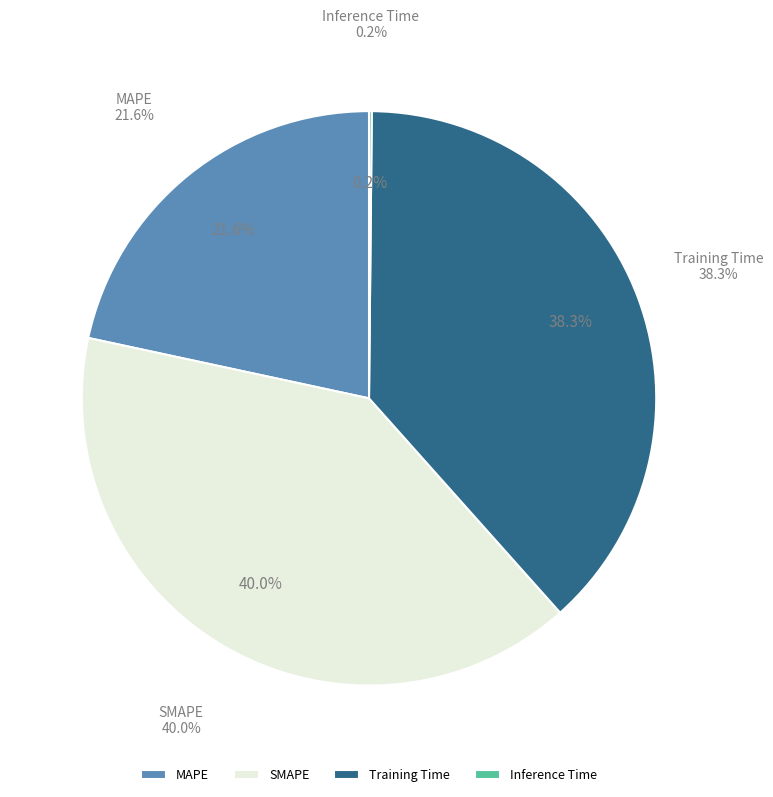

What percentage is the MAPE slice, to the nearest percent?

22%